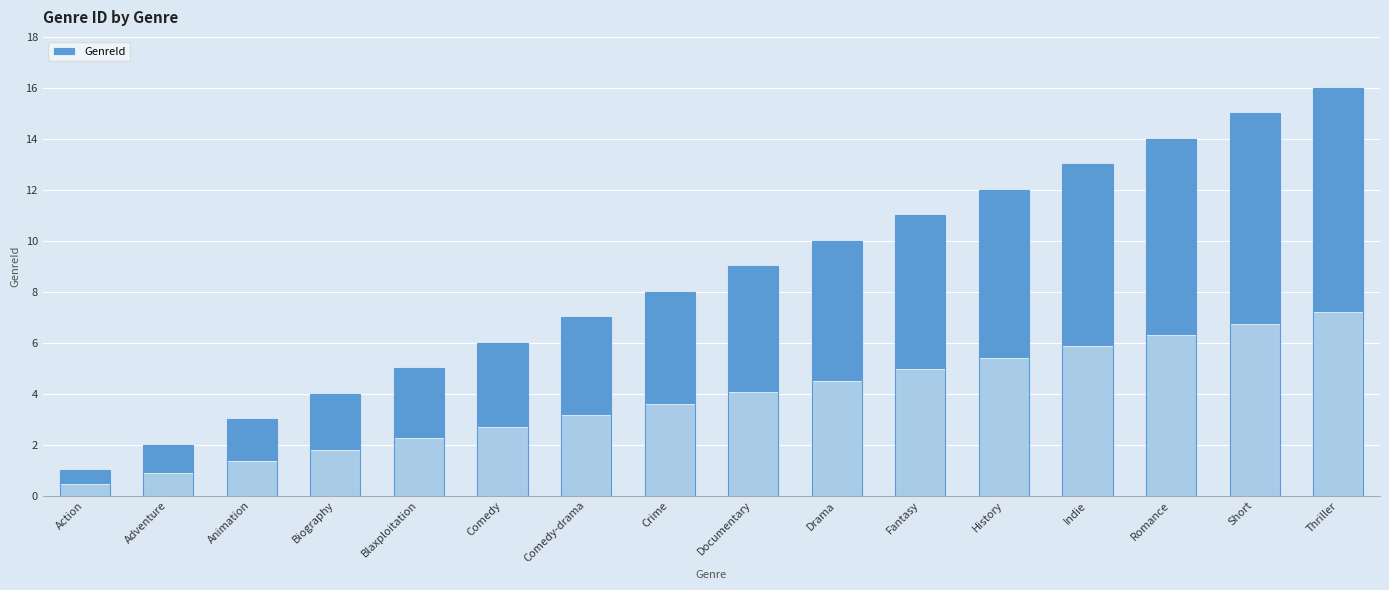

What is the label of the 15th bar from the right?

Adventure